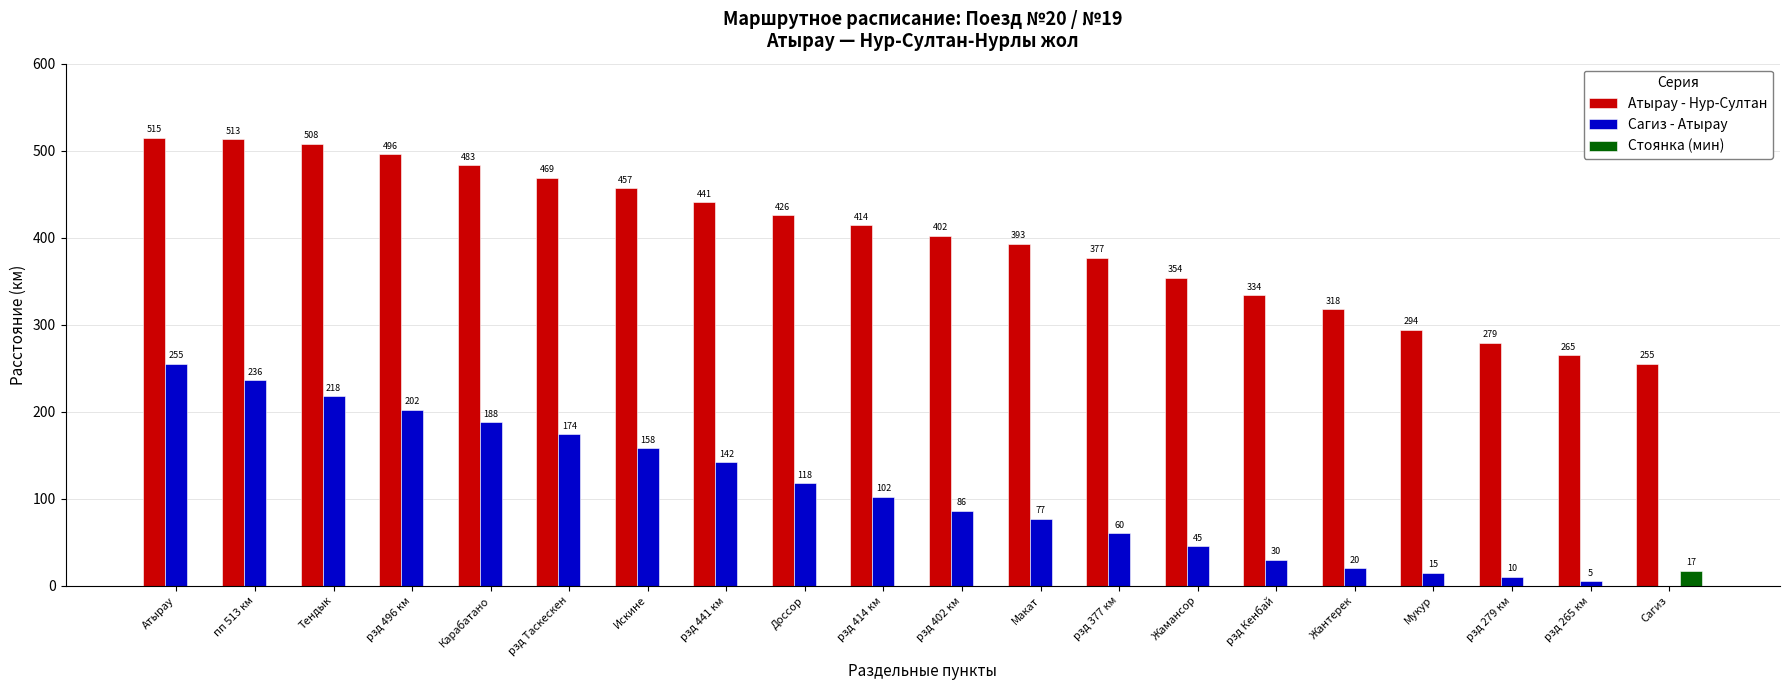

At which category is the sum across all series the highest?

Атырау